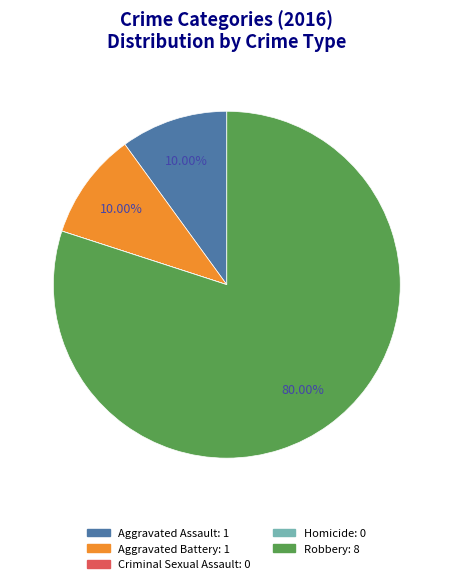

What is the largest slice in the pie chart?

Robbery